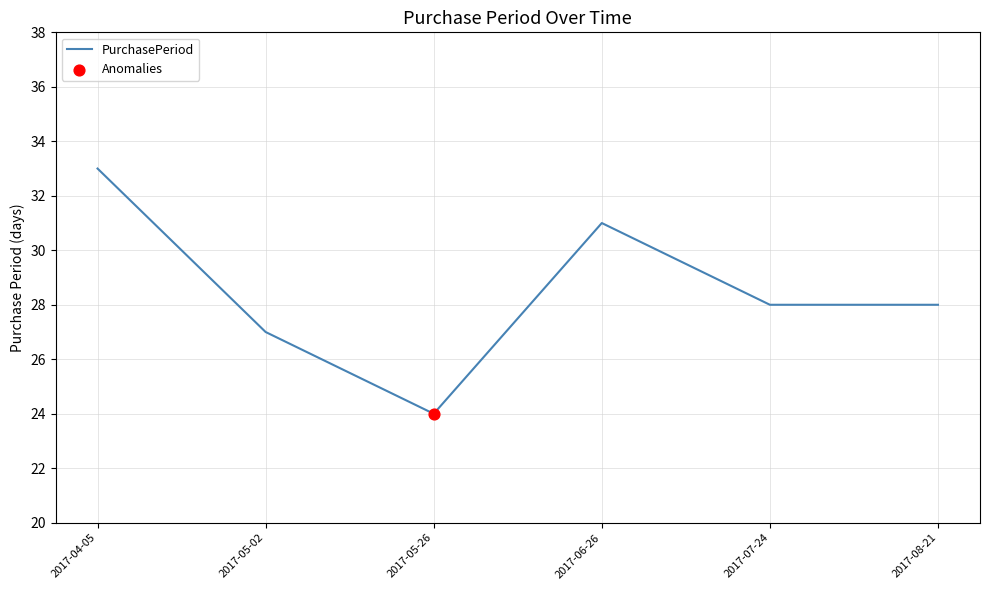

Which has a higher value, 2017-06-26 or 2017-05-02?

2017-06-26